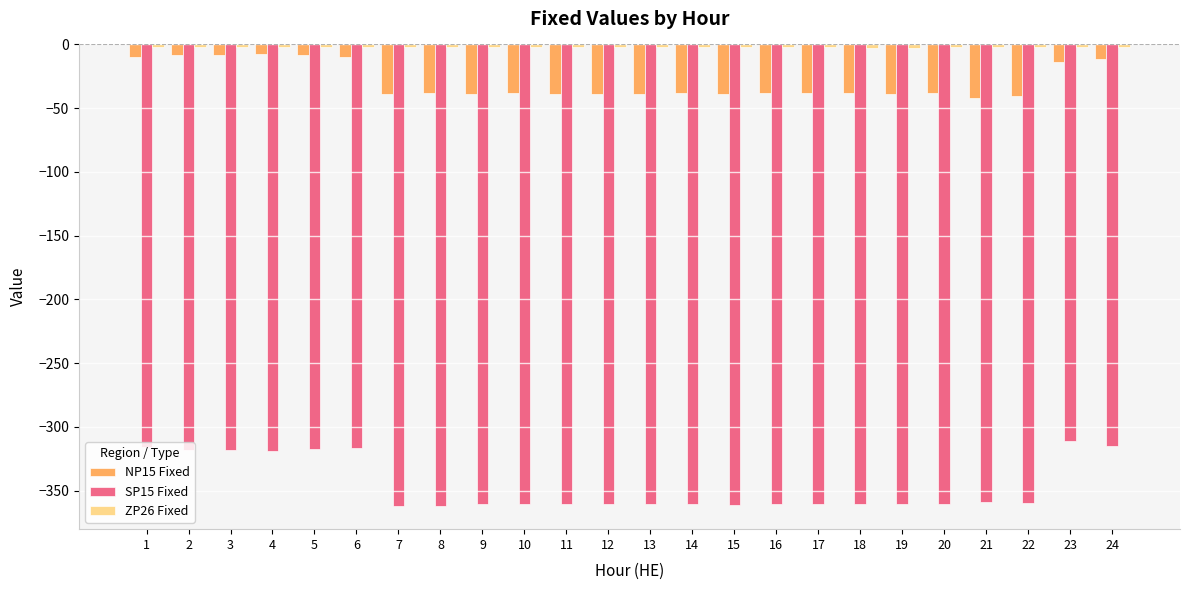

Which series changed the most between 2 and 21?

SP15 Fixed